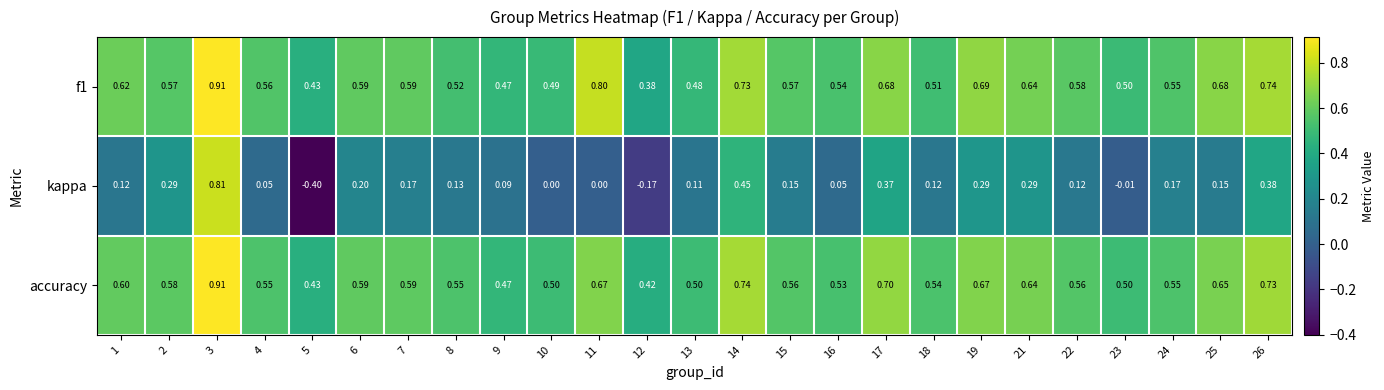

What is the total value across all series at 15?

1.3